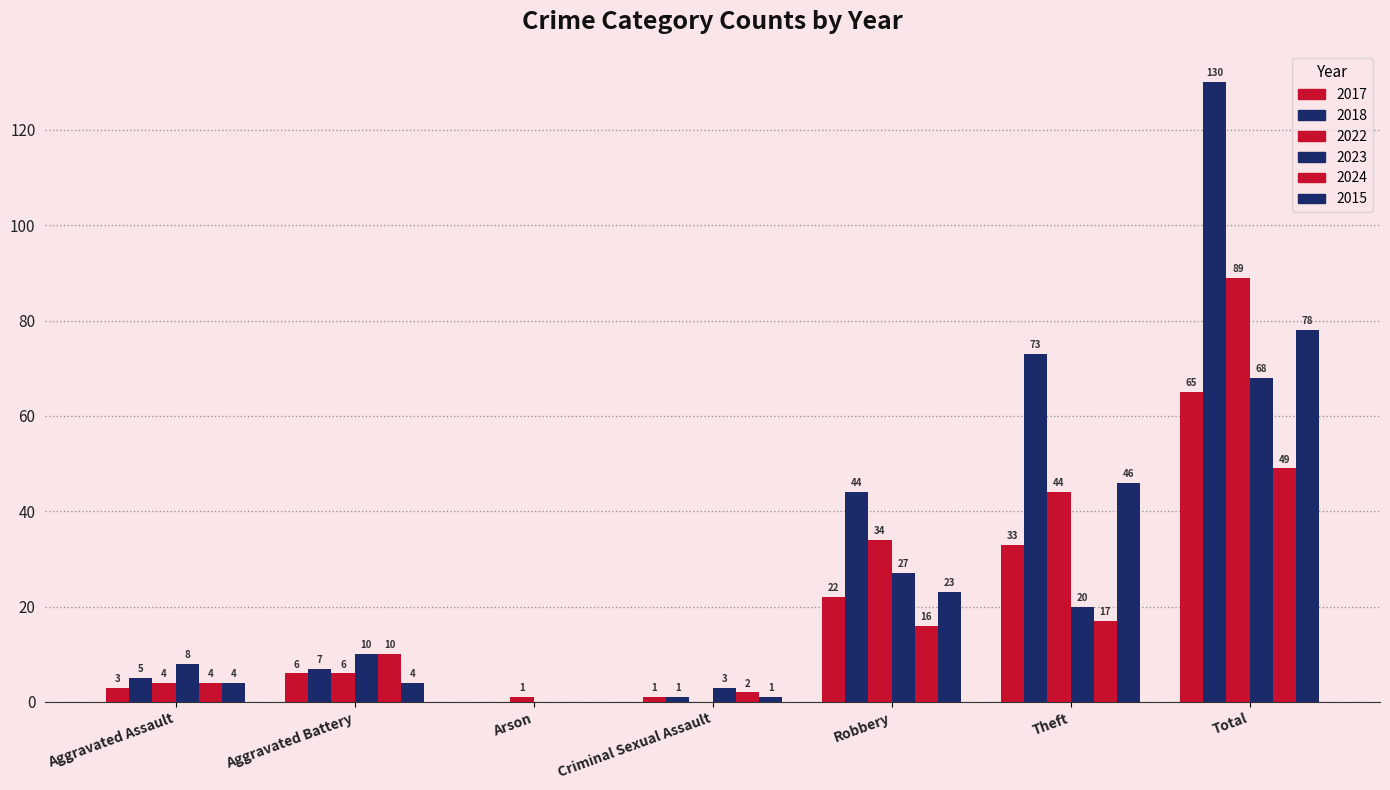

Which series changed the most between Aggravated Assault and Aggravated Battery?

2024